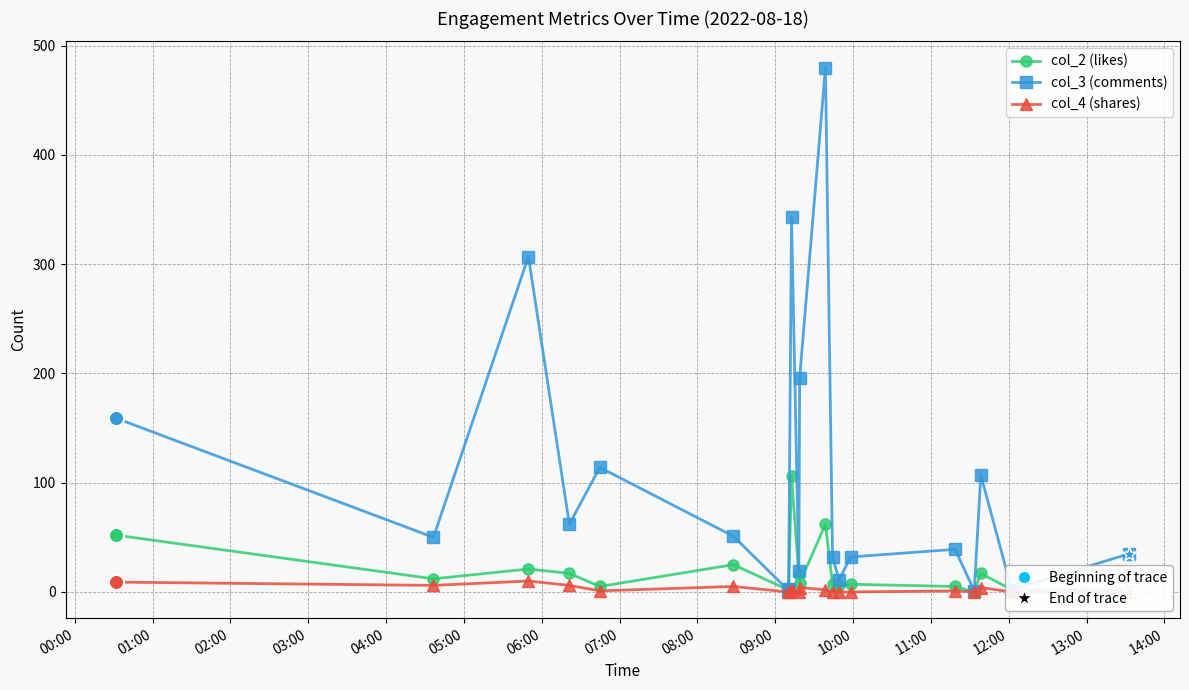

What is the total value across all series at 13:00?

17